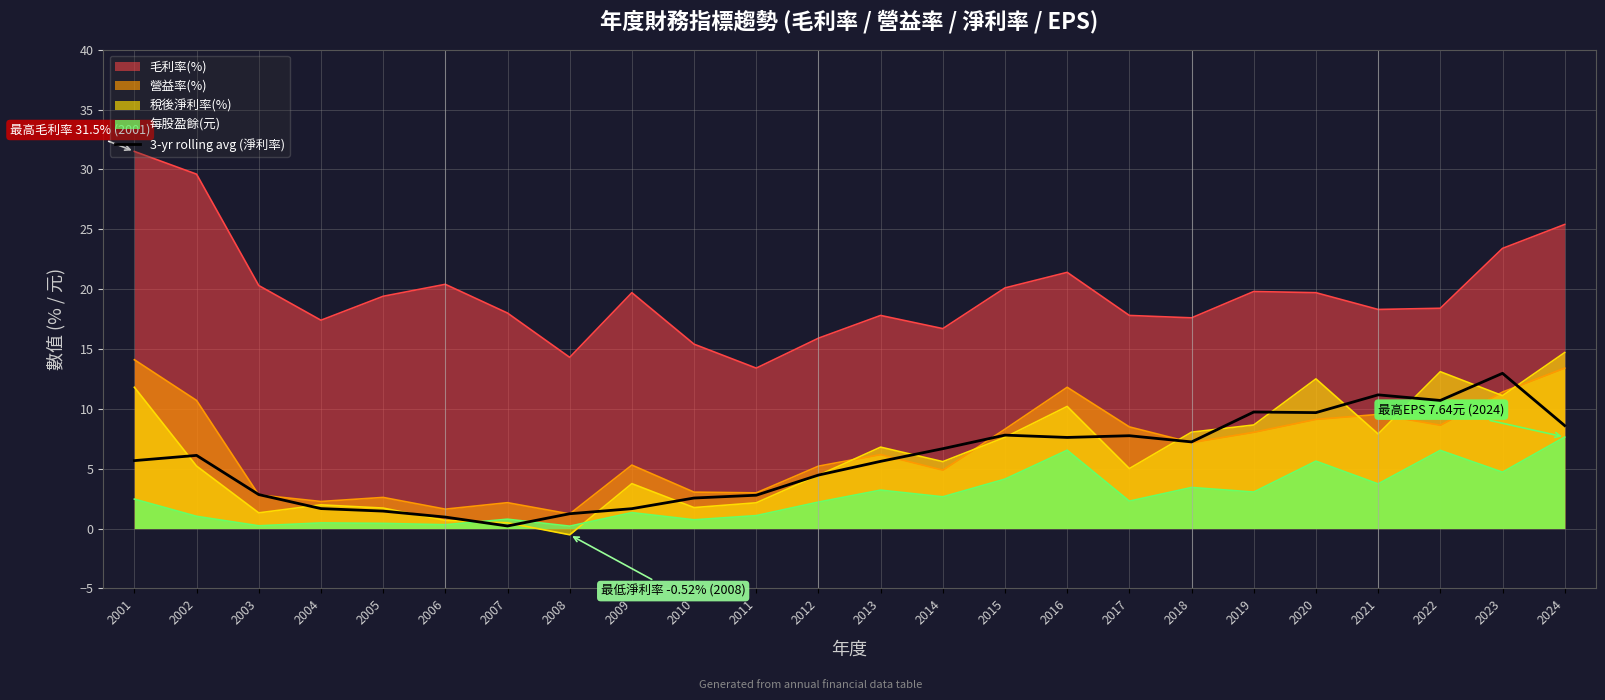

What is the sum of all values?

137.1